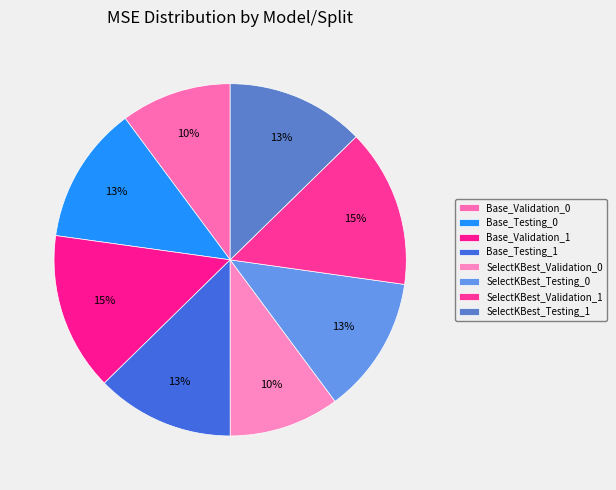

To the nearest percent, what portion does Base_Testing_1 represent?

13%